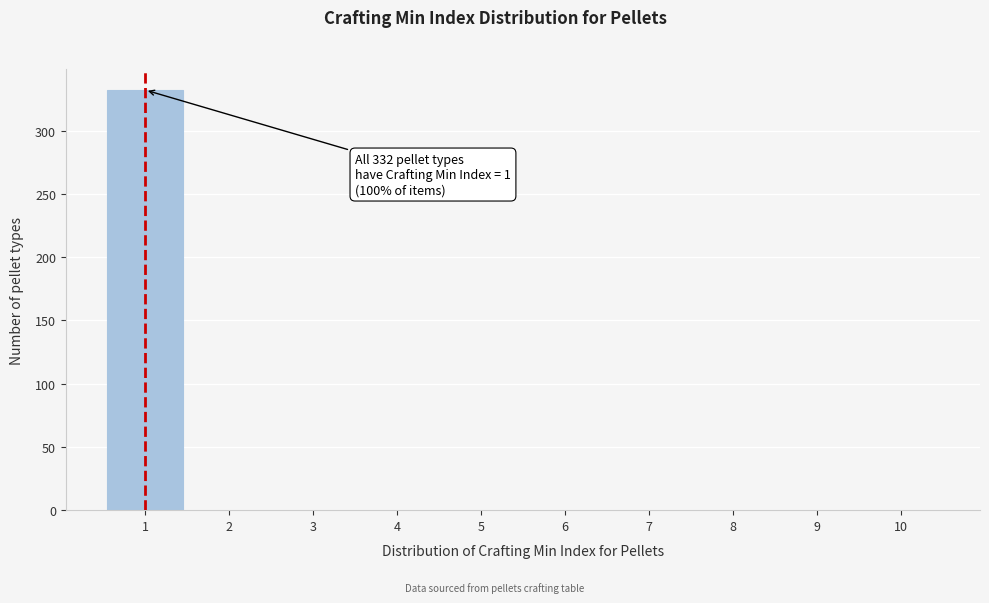

Over which range of the x-axis is the bar tallest?

0.5 to 1.5